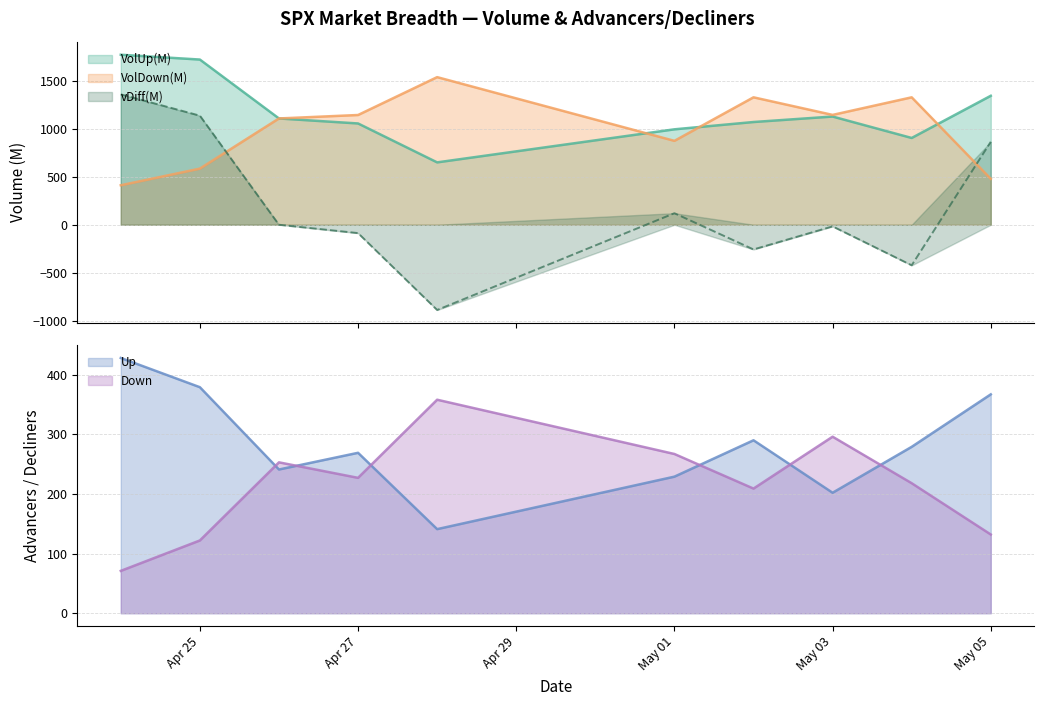

True or false: VolUp(M) and vDiff(M) cross at least once.

False